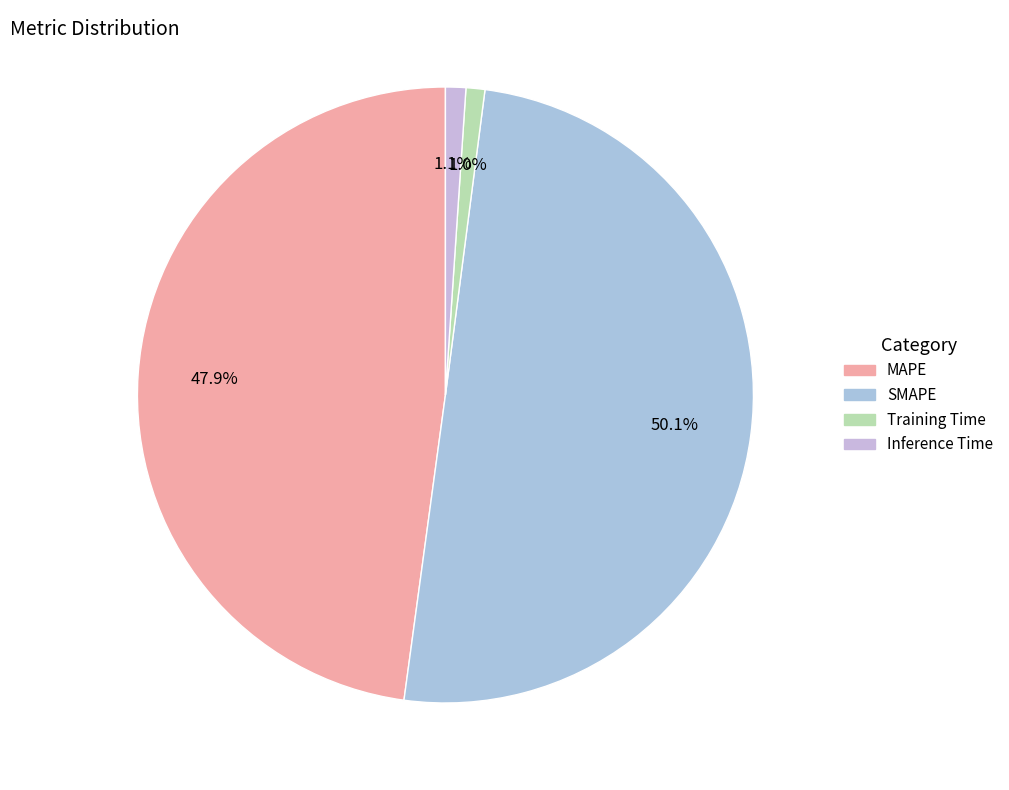

What percentage is NOT represented by Inference Time?

98.9%